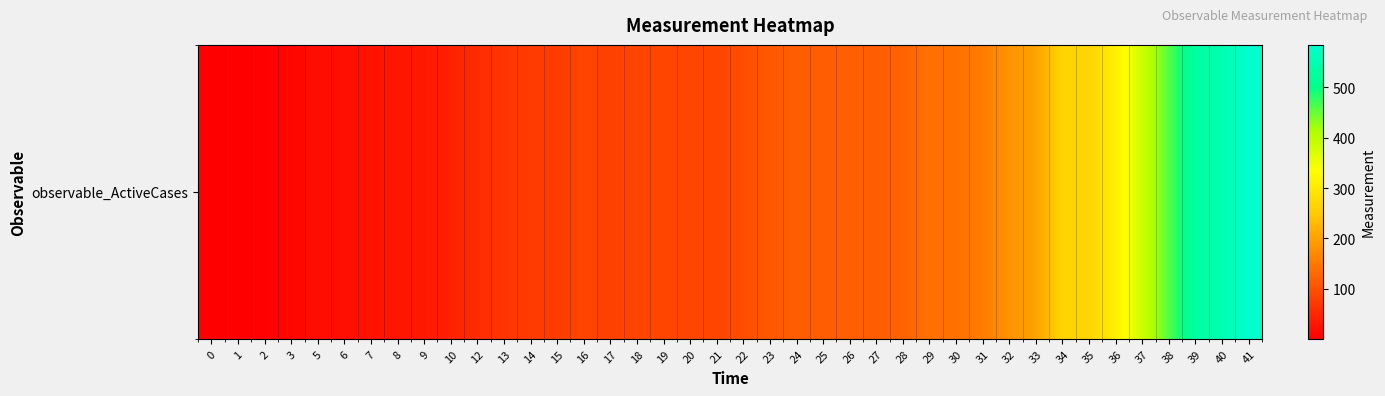

Count the number of categories in the chart.

40